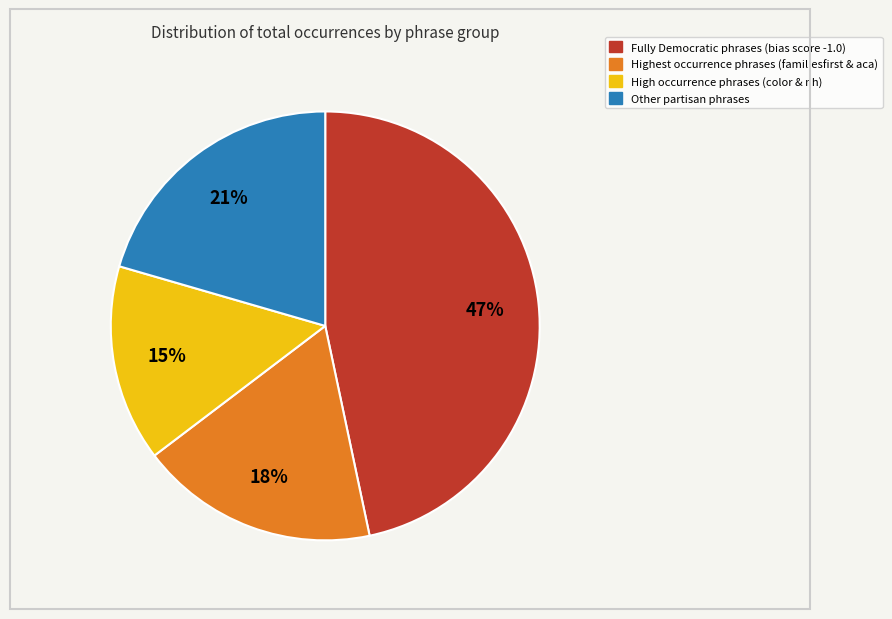

To the nearest percent, what is the average slice percentage?

25%